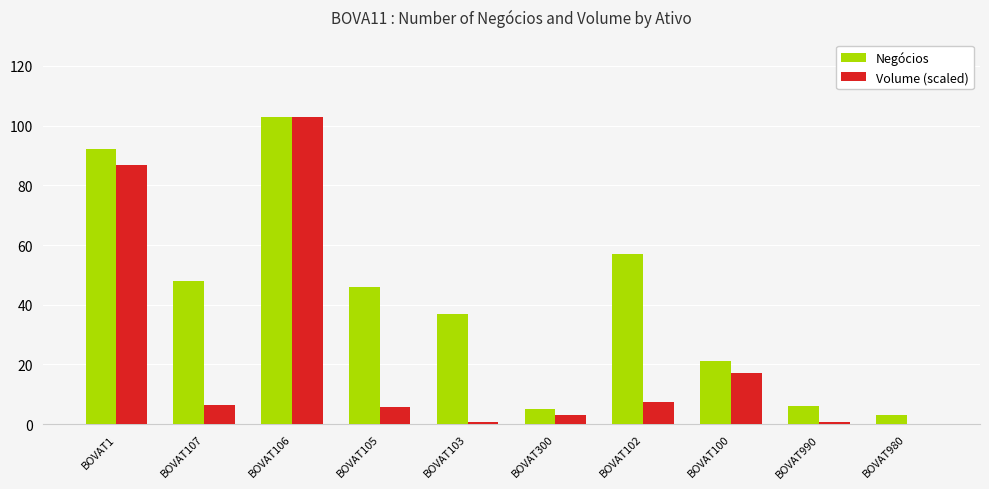

How many data points does each series have?

10